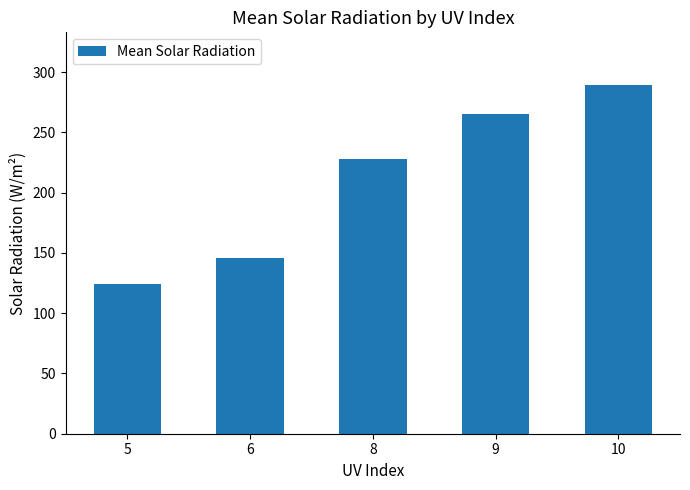

What is the value of the 1st bar from the left?

124.2